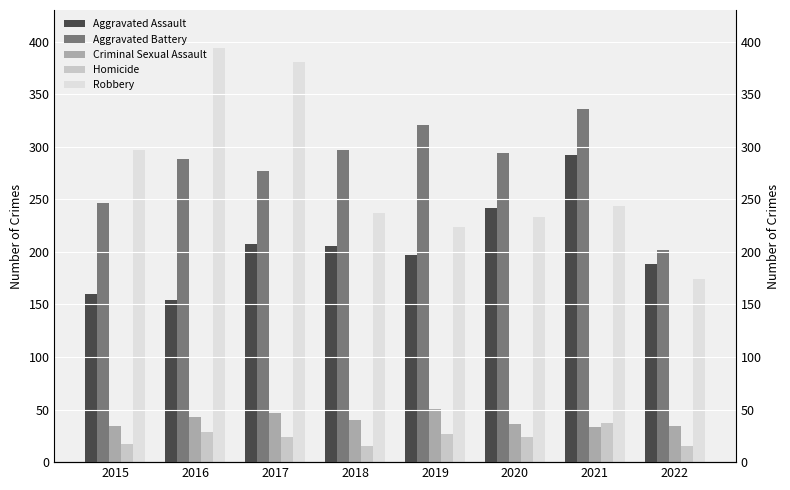

Is it true that Robbery equals 381 at 2017?

True